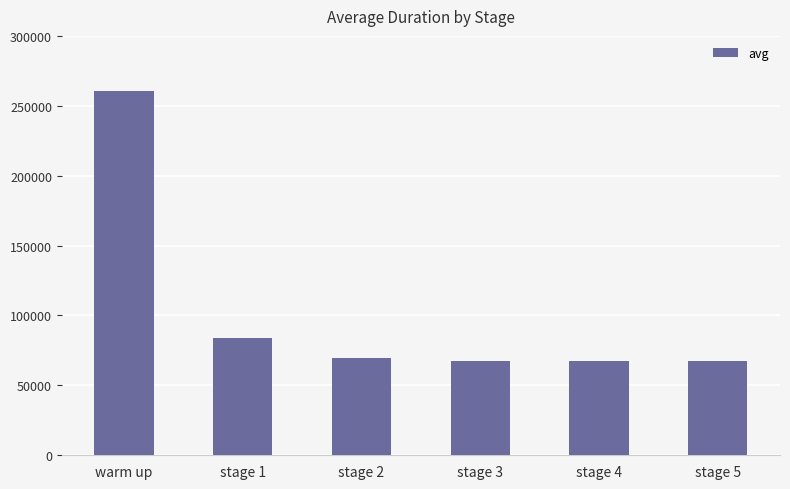

Where is the data nearest to the value 164033?

stage 1